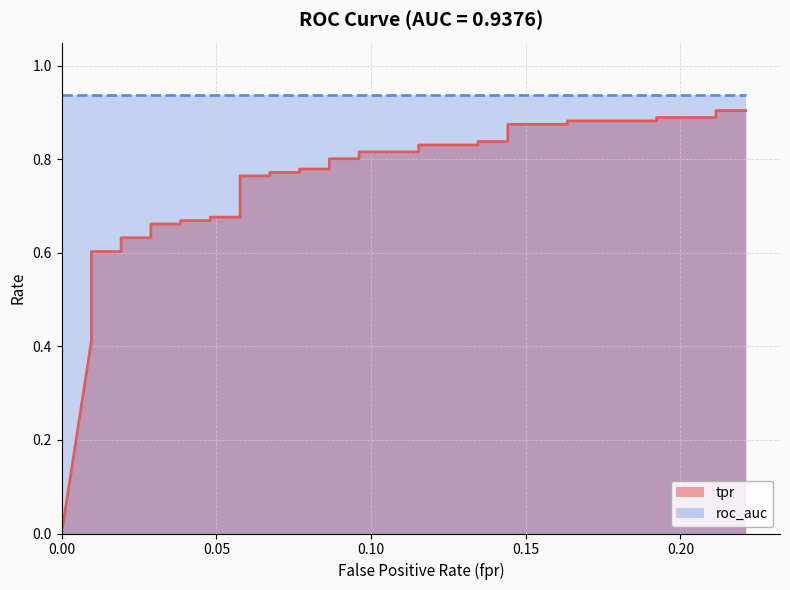

Reading left to right, list all the values displayed in this chart.

0.0	0.4	0.4	0.5	0.5	0.5	0.5	0.6	0.6	0.6	0.6	0.6	0.7	0.7	0.7	0.7	0.7	0.7	0.8	0.8	0.8	0.8	0.8	0.8	0.8	0.8	0.8	0.8	0.8	0.8	0.8	0.8	0.9	0.9	0.9	0.9	0.9	0.9	0.9	0.9